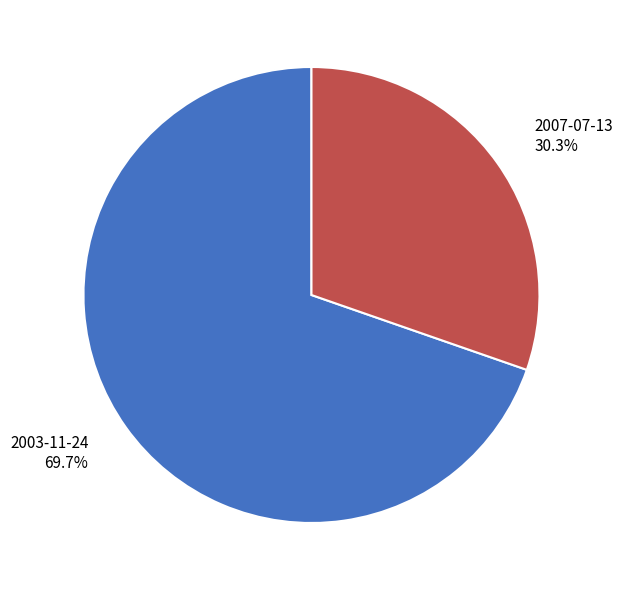

Is it true that 2007-07-13 is 30% of the pie?

True